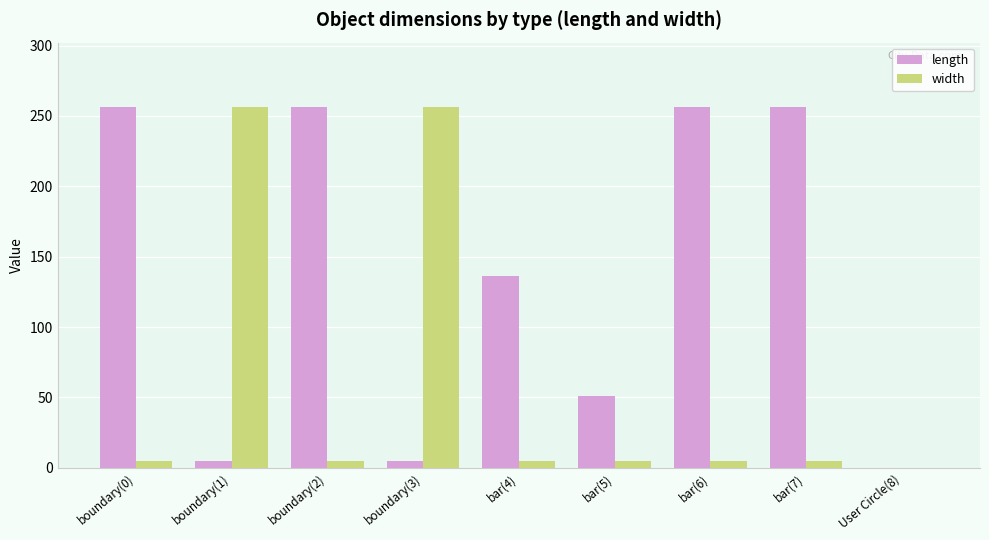

At which label is length closest to 128?

bar(4)